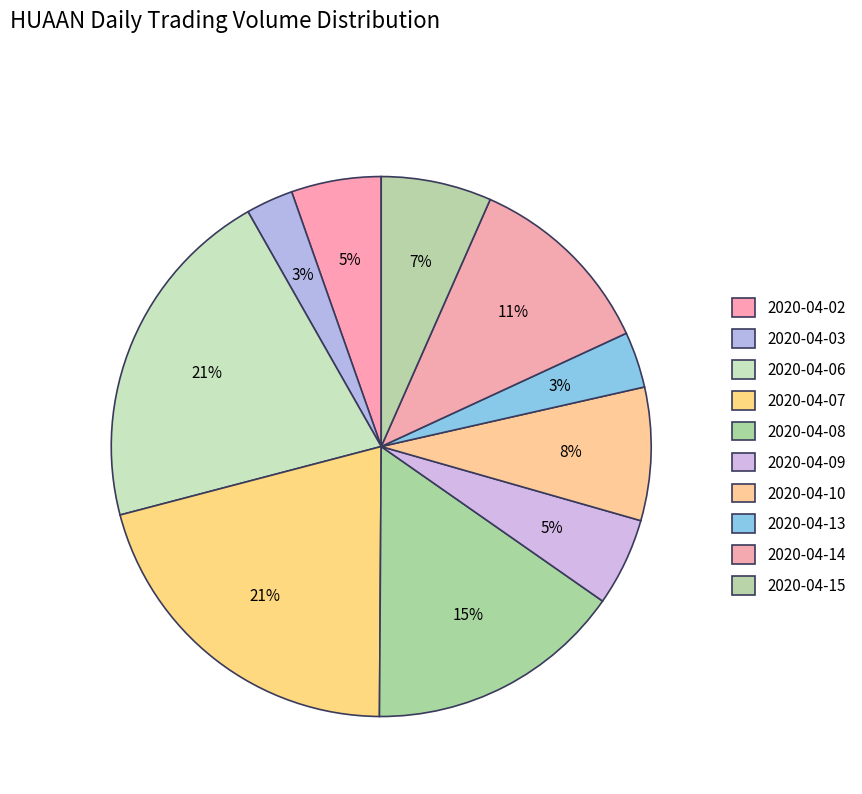

Which category has the biggest portion of the pie?

2020-04-06